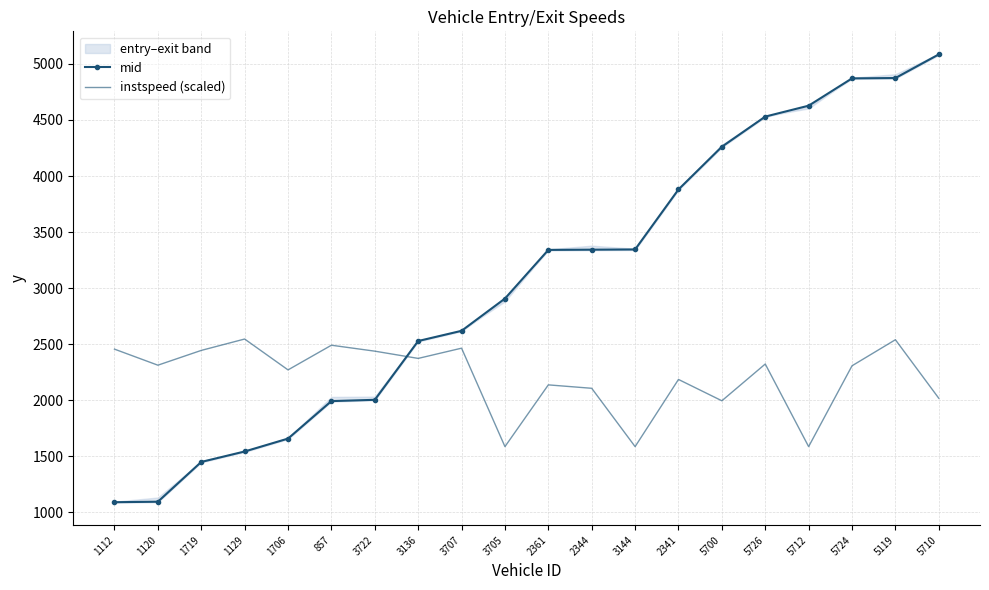

Is the value of instspeed (scaled) at 3705 greater than the value of mid at 5700?

No